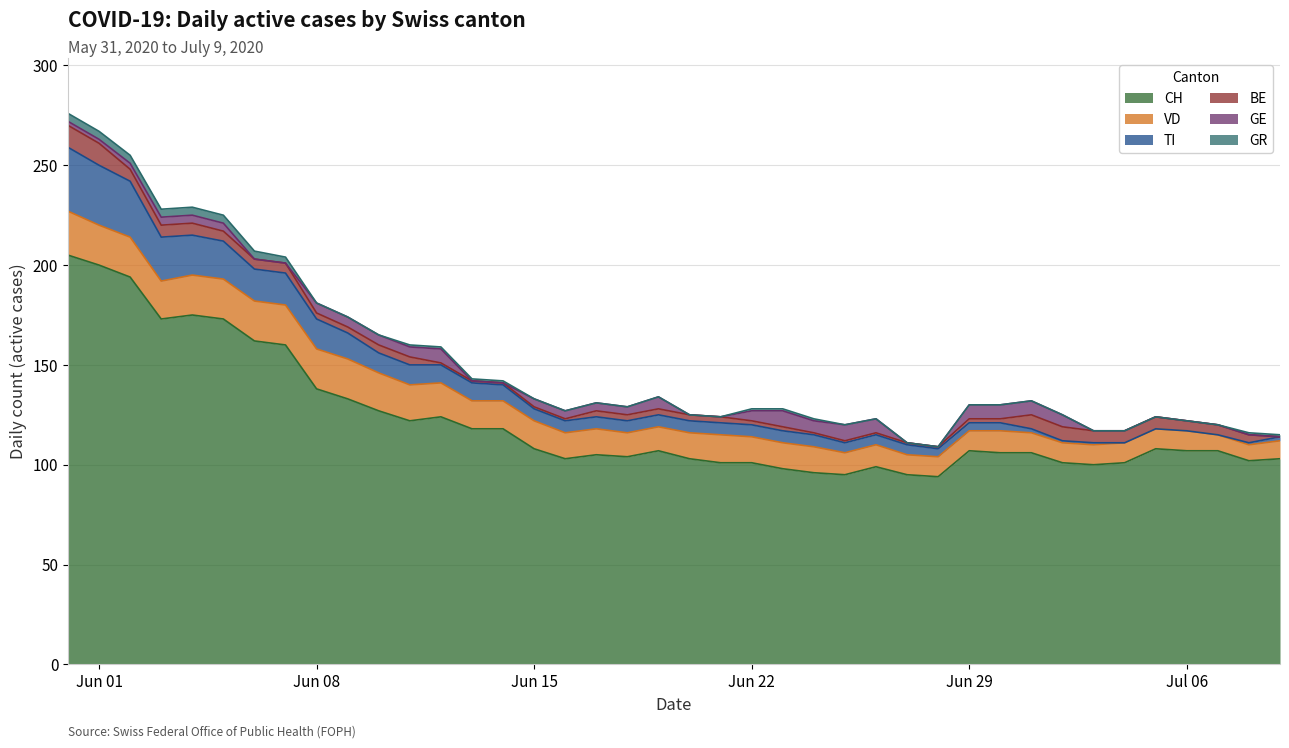

True or false: BE has a value of 3 at 2020-06-08.

True